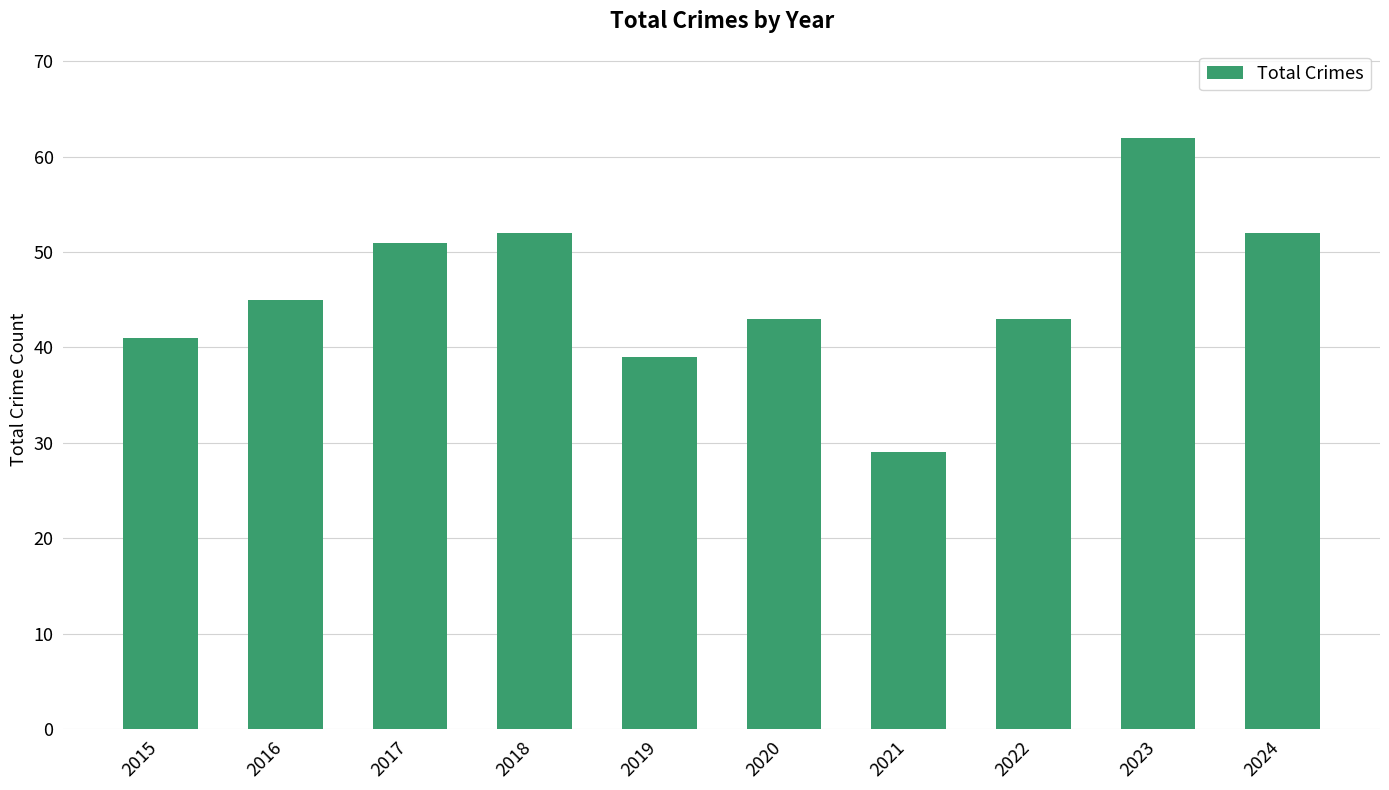

The value at 2019 is 39. True or false?

True